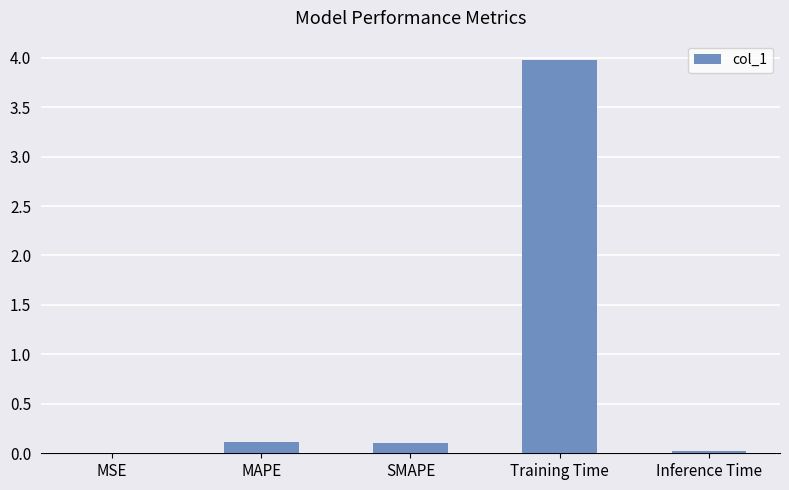

What is the greatest value displayed?

4.0